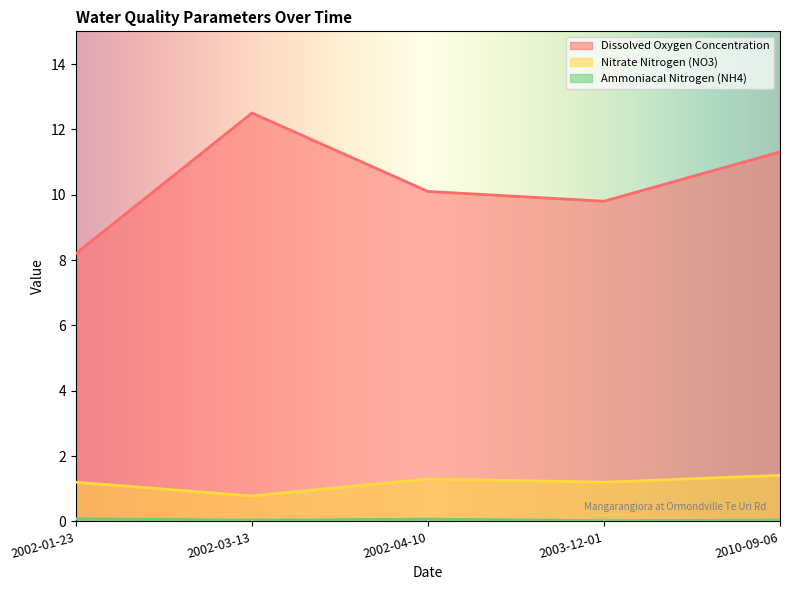

Which category has the lowest value in the Dissolved Oxygen Concentration series?

2002-01-23